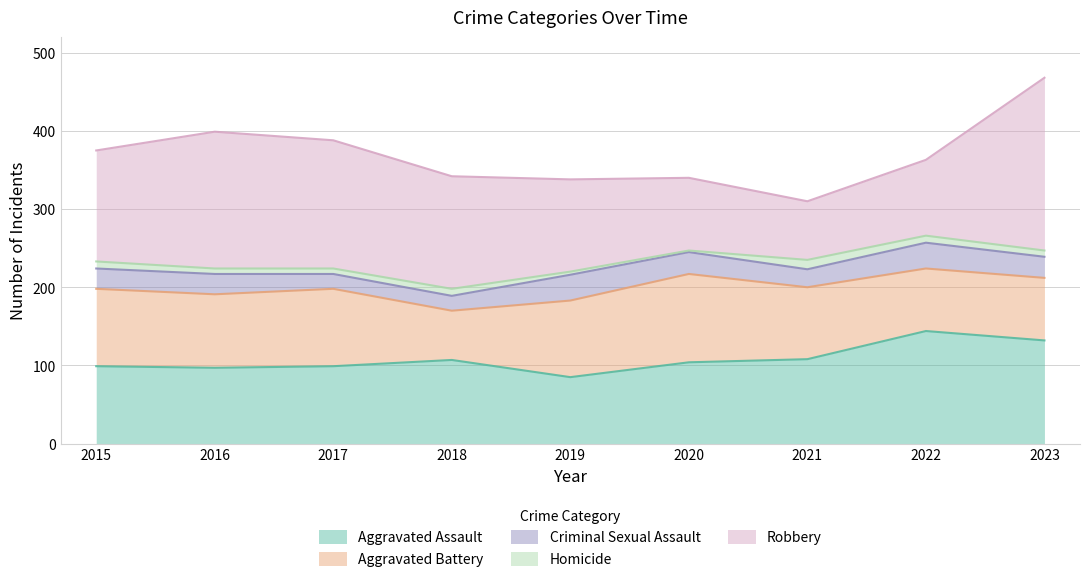

Between 2016 and 2019, which series saw the biggest shift?

Robbery